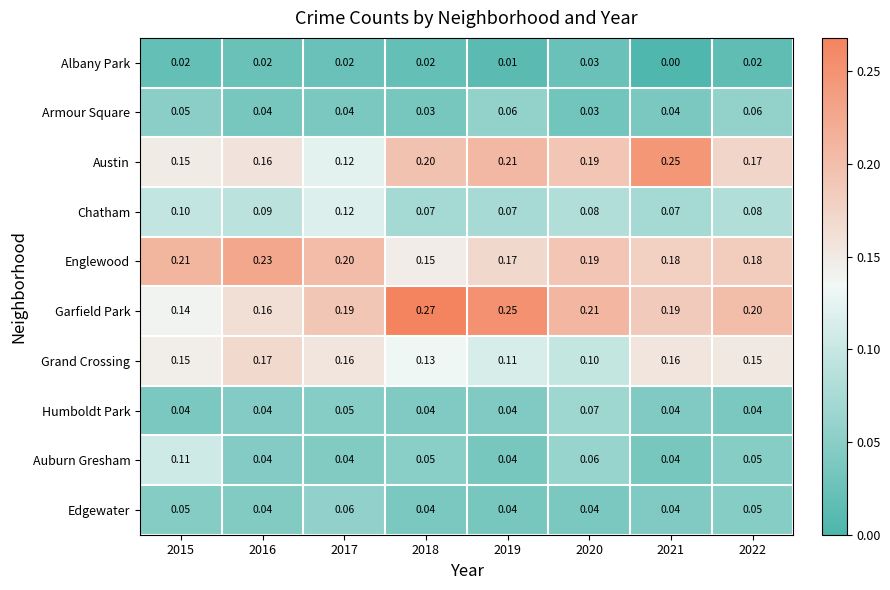

Which series has the largest total across all categories?

Garfield Park